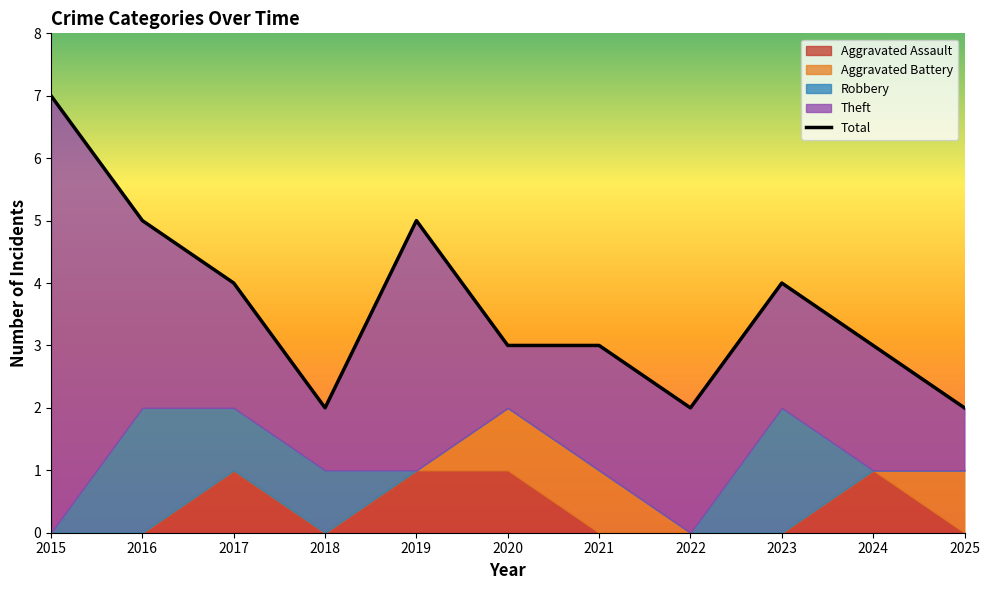

Which series has the widest spread of values?

Theft